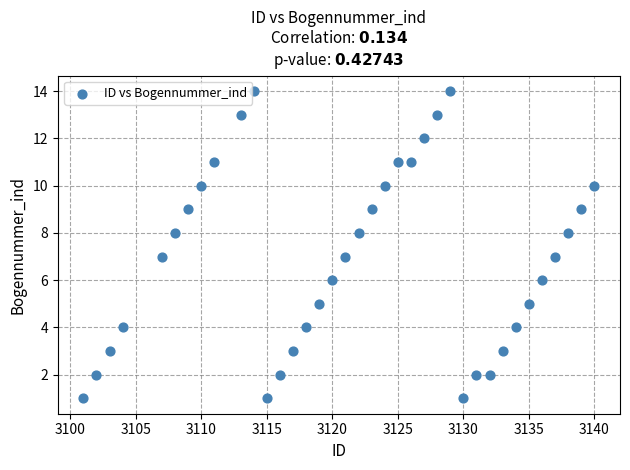

What is the range of X values (max minus min)?

39